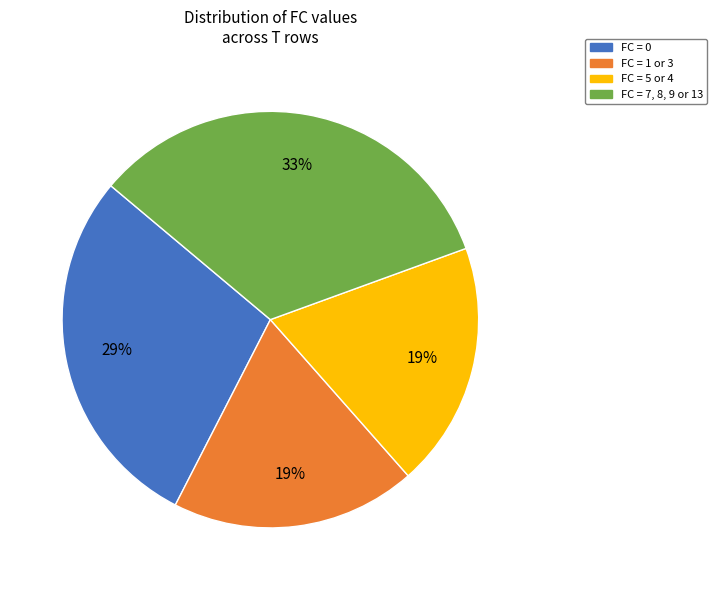

To the nearest percent, what is the difference between the largest and smallest slice percentages?

14%